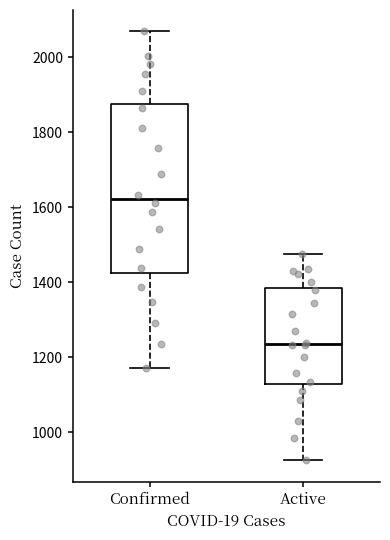

Which box has the highest median line?

Confirmed